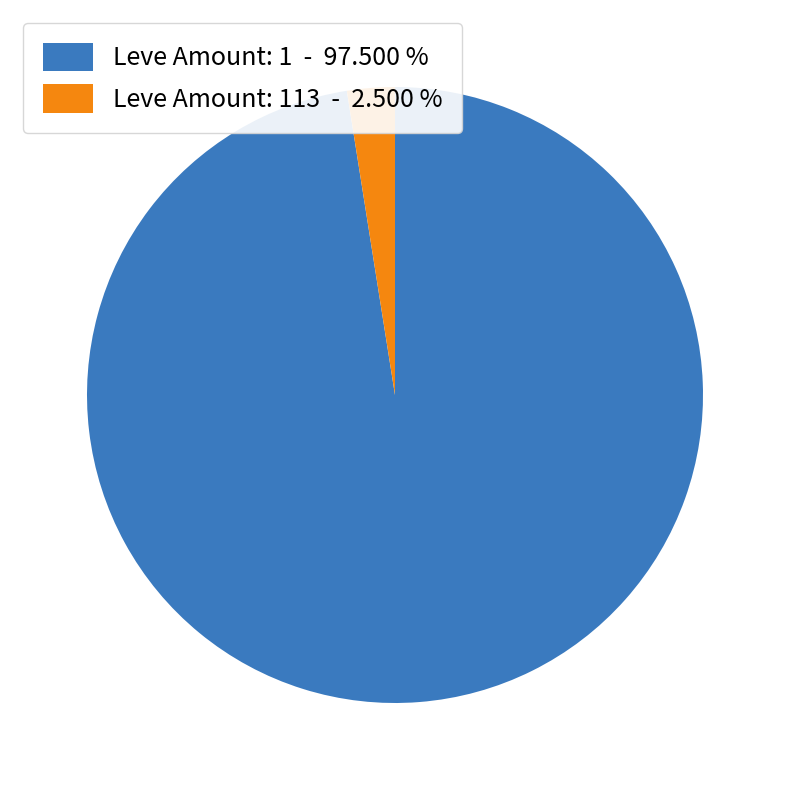

What is the smallest slice in the pie chart?

Leve Amount: 113 - 2.500 %